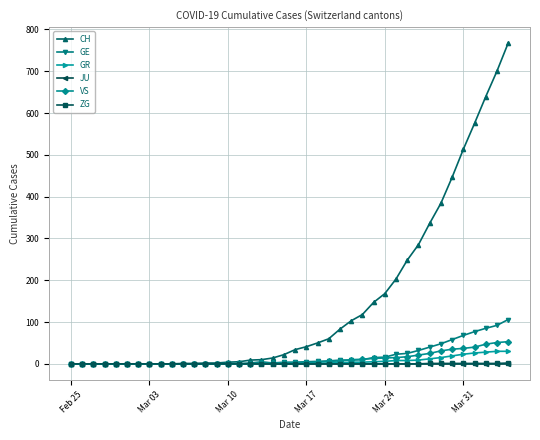

At how many categories does at least one series exceed 433?

6